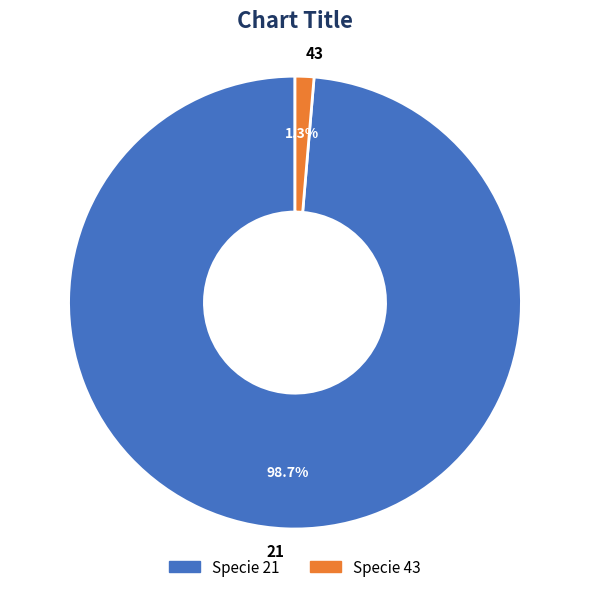

Which category has the biggest portion of the pie?

21